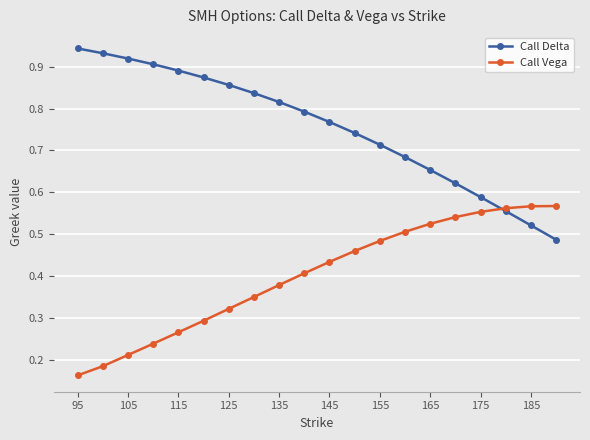

Does the chart have visible grid lines?

Yes